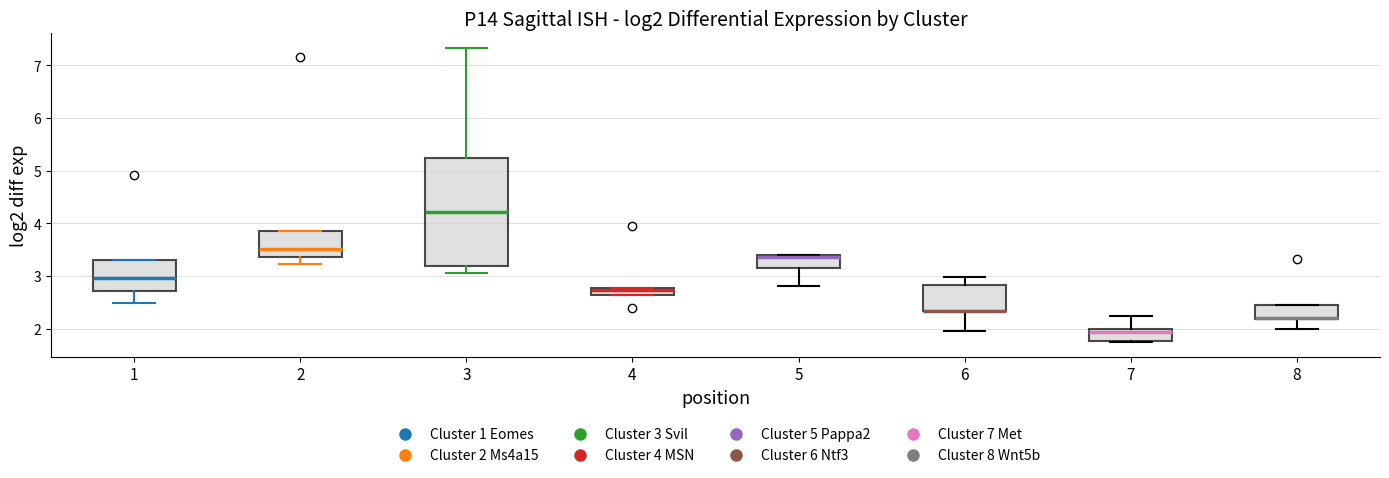

Comparing the boxes themselves (not the whiskers), which one is the tallest?

3